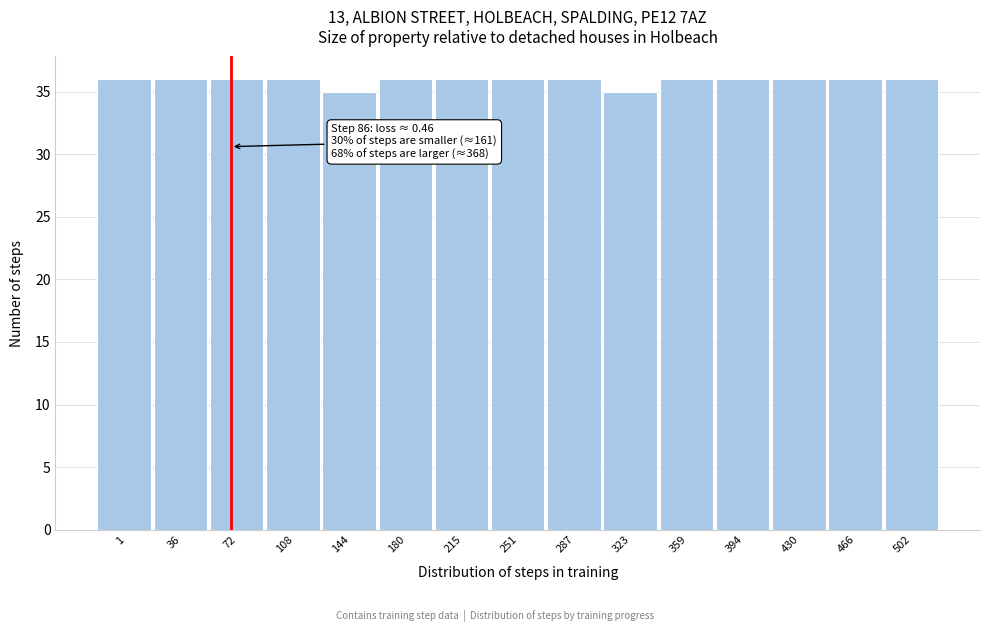

Reading right to left, list all the values displayed in this chart.

502=36	466=36	430=36	394=36	359=36	323=35	287=36	251=36	215=36	180=36	144=35	108=36	72=36	36=36	1=36